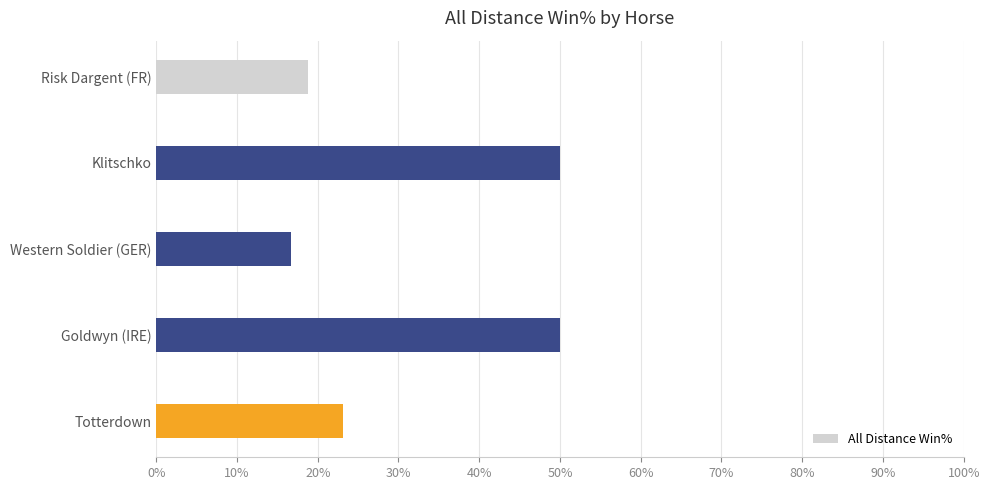

Reading bottom to top, what are all the values shown in this chart?

Totterdown=23.1	Goldwyn (IRE)=50.0	Western Soldier (GER)=16.7	Klitschko=50.0	Risk Dargent (FR)=18.8